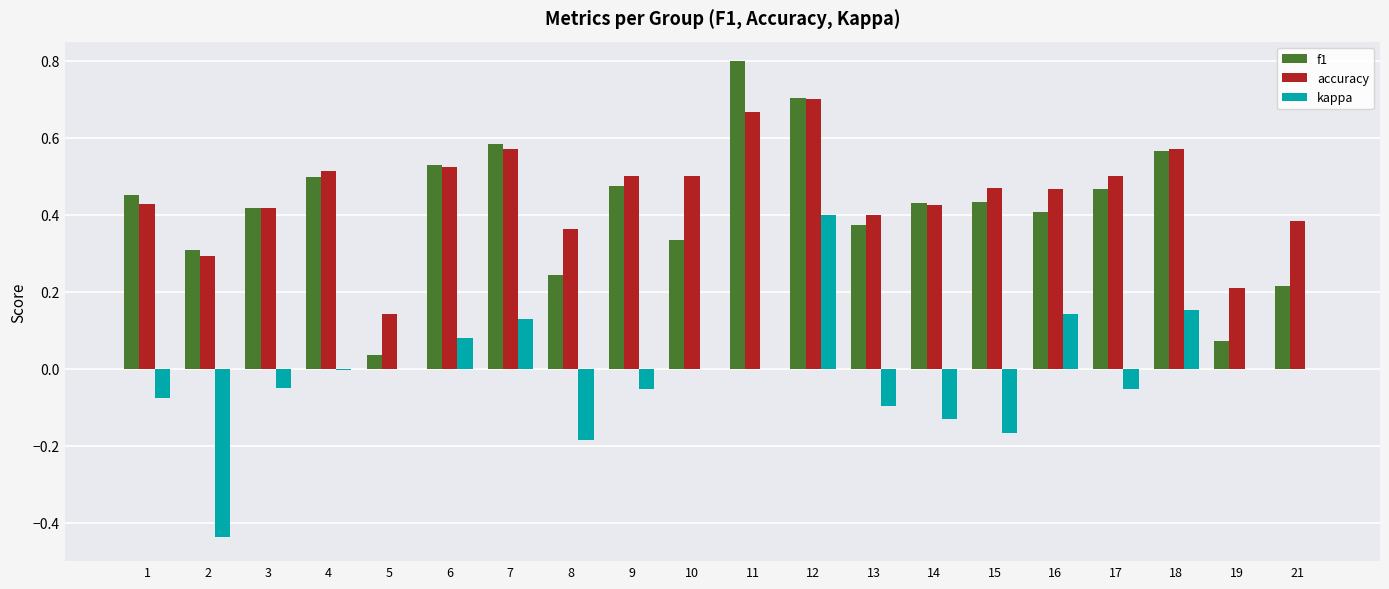

How many data points does each series have?

20